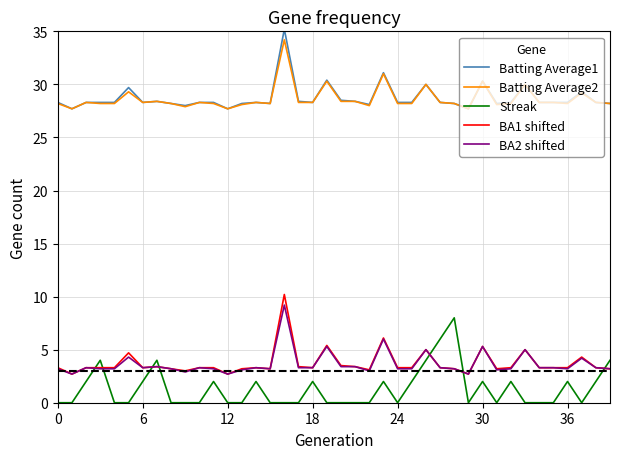

What is the greatest value displayed?

35.2